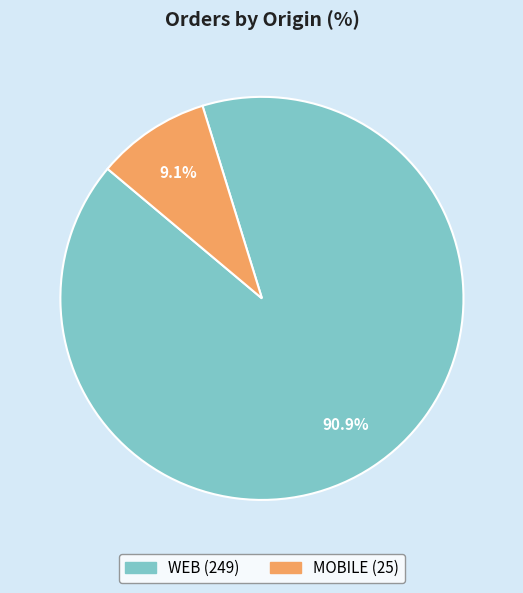

To the nearest percent, what portion does MOBILE represent?

9%